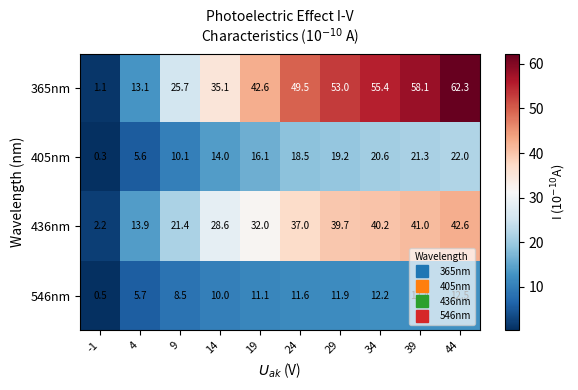

Read the 436nm value at 44.

42.6